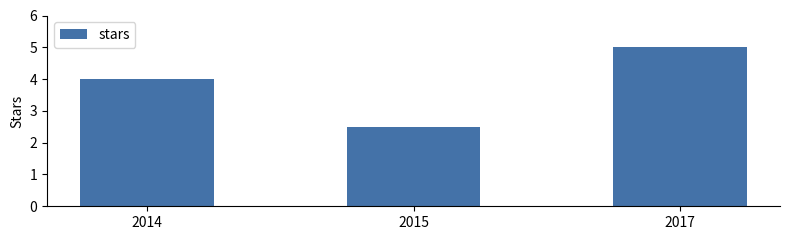

At which category does the chart reach its minimum across all series?

2015